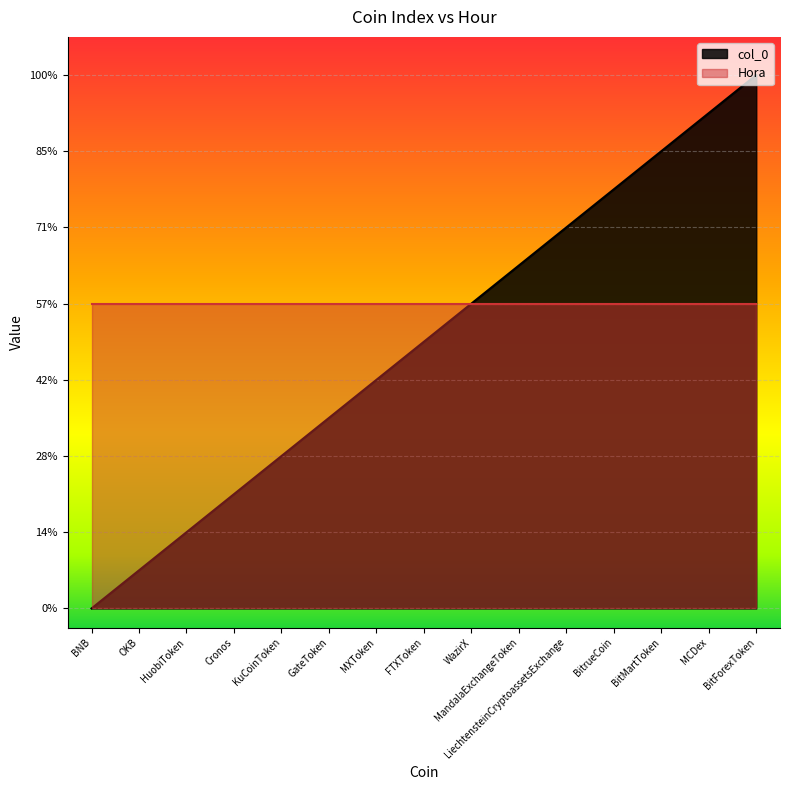

Rank the categories by value from highest to lowest.

BitForexToken, MCDex, BitMartToken, BitrueCoin, LiechtensteinCryptoassetsExchange, MandalaExchangeToken, WazirX, FTXToken, MXToken, GateToken, KuCoinToken, Cronos, HuobiToken, OKB, BNB